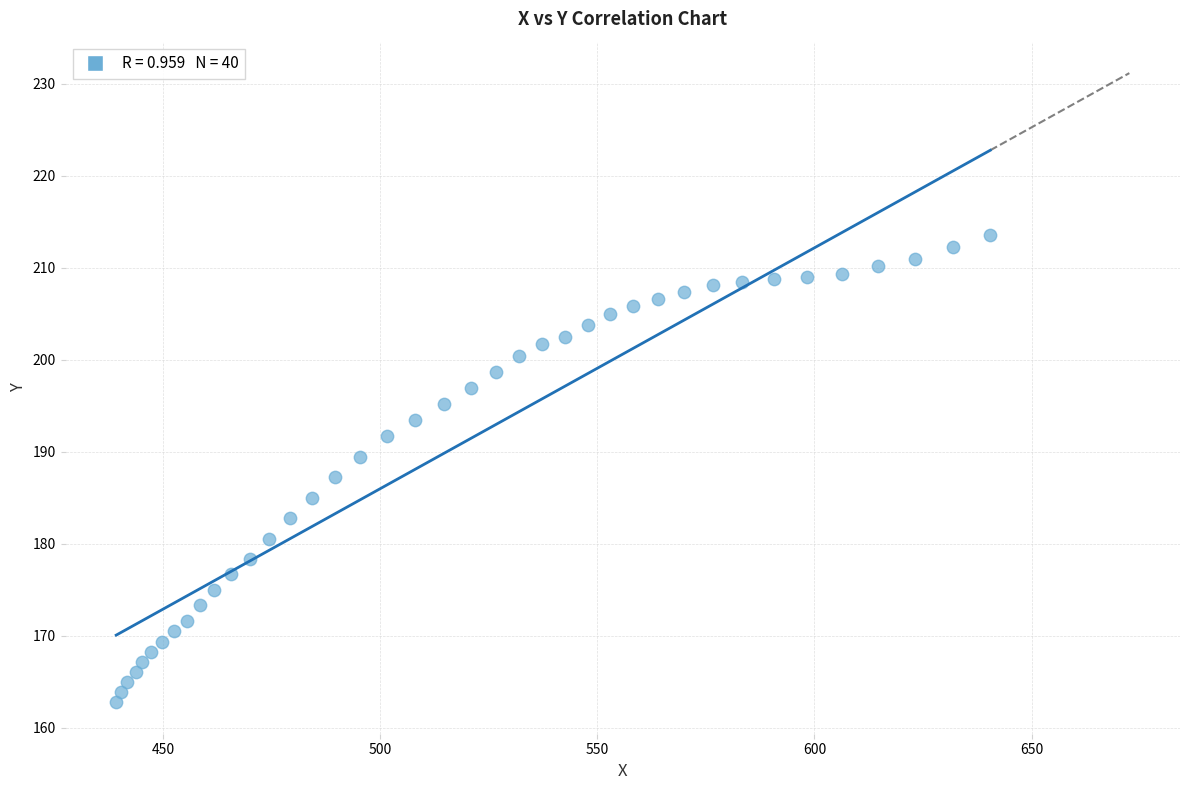

What is the range of Y values (max minus min)?

50.8